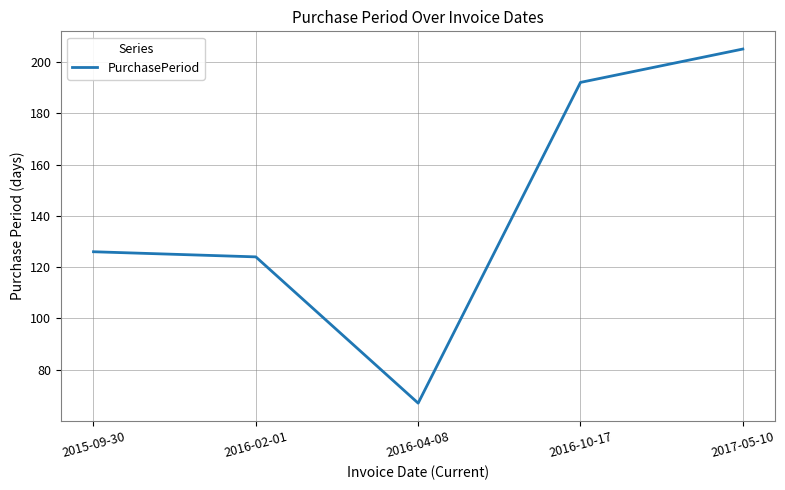

What is the change in value from 2015-09-30 to 2016-10-17?

+66